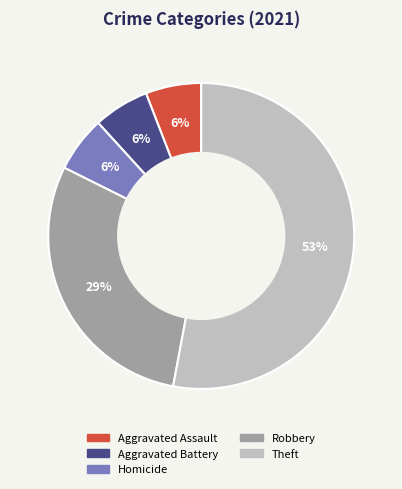

Which category accounts for the majority?

Theft